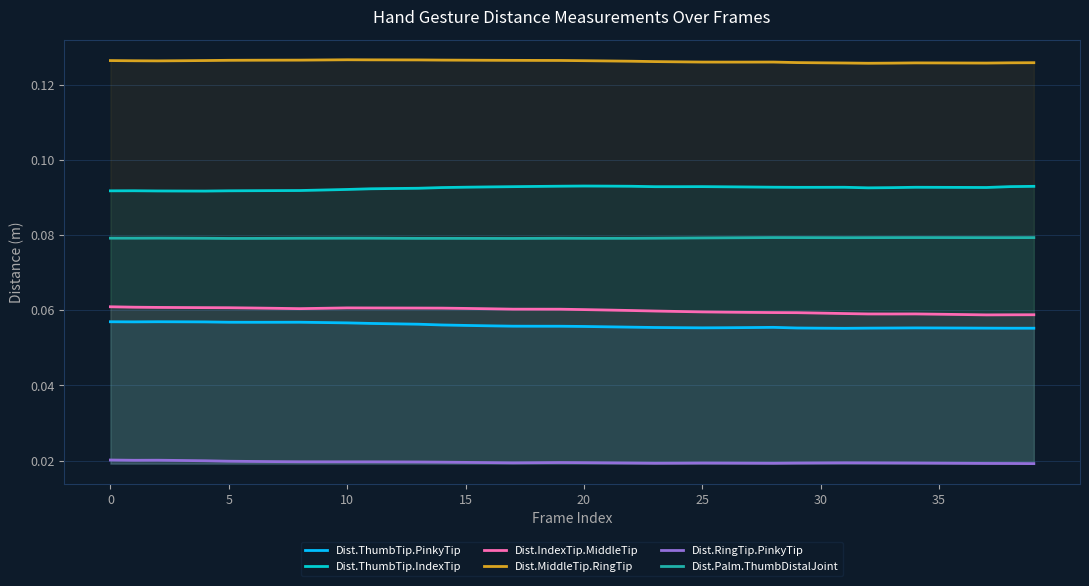

What is the value of the Dist.ThumbTip.IndexTip point at the 28th from the left?

0.1